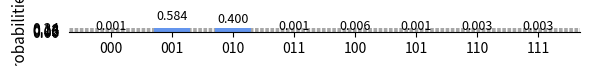

List the labels in order of value, smallest first.

000, 011, 101, 110, 111, 100, 010, 001